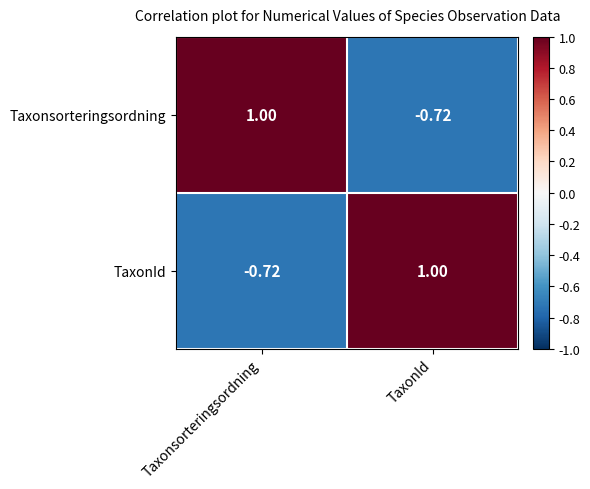

At which label is Taxonsorteringsordning closest to 0?

TaxonId